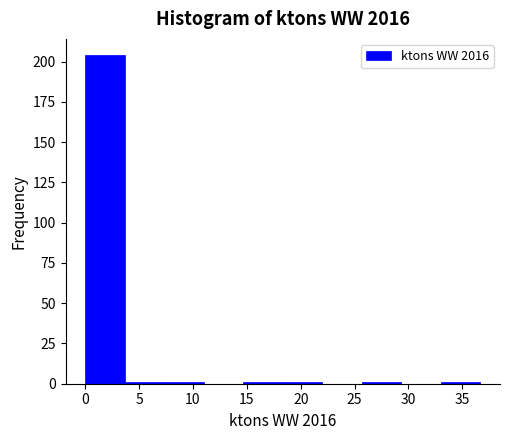

Reading left to right, transcribe this chart: for each bar, give the range it covers on the x-axis and its height. Neither the bar edges nor the heights are printed on the chart, so give them approximately, as read against the axes.

0.0 to 3.5: 205
3.5 to 7.5: under 5
7.5 to 11.0: under 5
11.0 to 14.5: 0
14.5 to 18.5: under 5
18.5 to 22.0: under 5
22.0 to 25.5: 0
25.5 to 29.5: under 5
29.5 to 33.0: 0
33.0 to 36.5: under 5